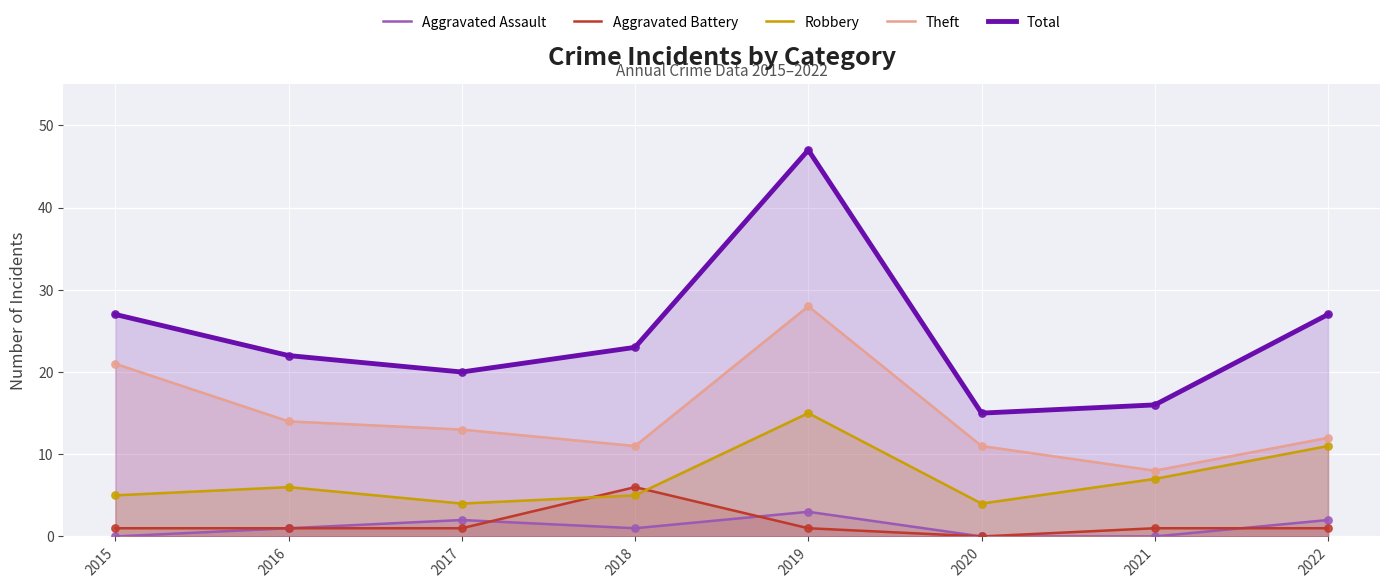

Which series has the largest total across all categories?

Total